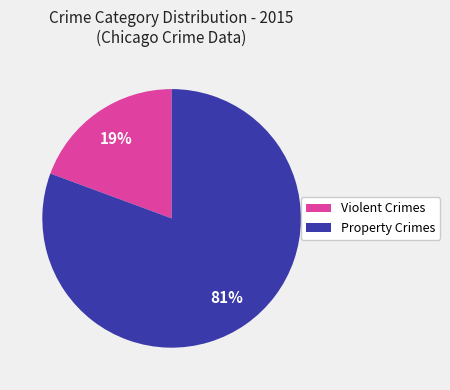

Is there any slice that represents more than half of the pie?

Yes